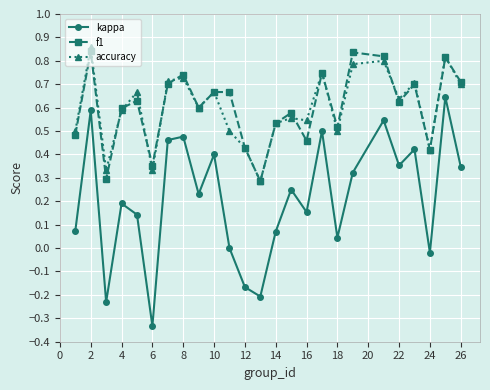

How many interior local valleys does the kappa series have?

8